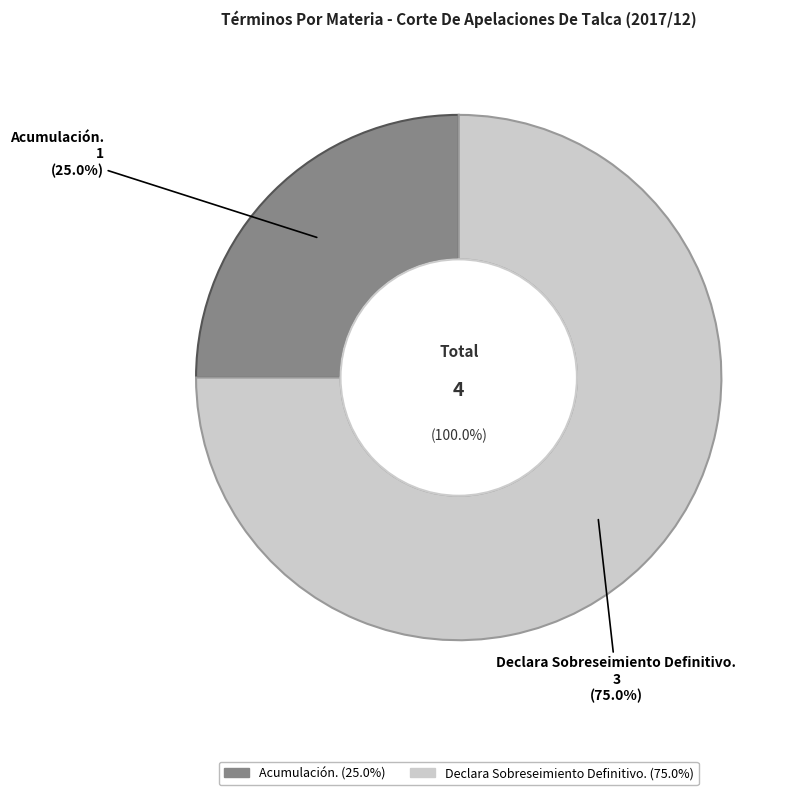

To the nearest percent, what is the combined percentage of Acumulación. and Declara Sobreseimiento Definitivo.?

100%